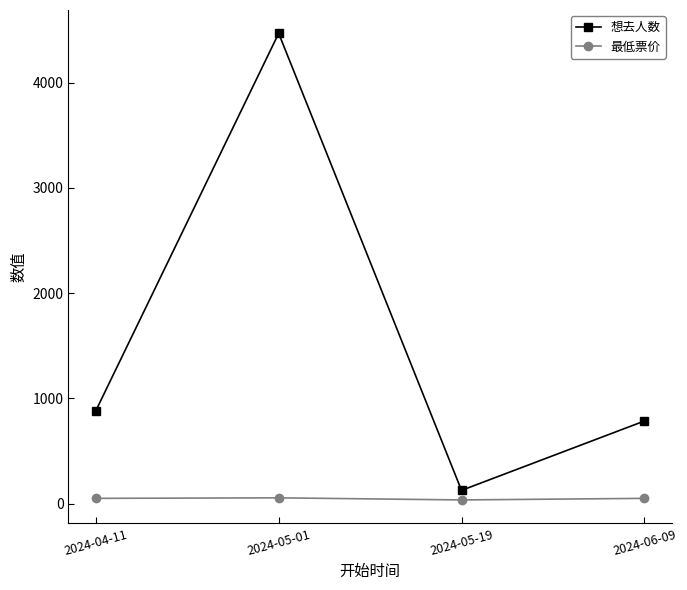

Which series has the largest range (max minus min)?

想去人数